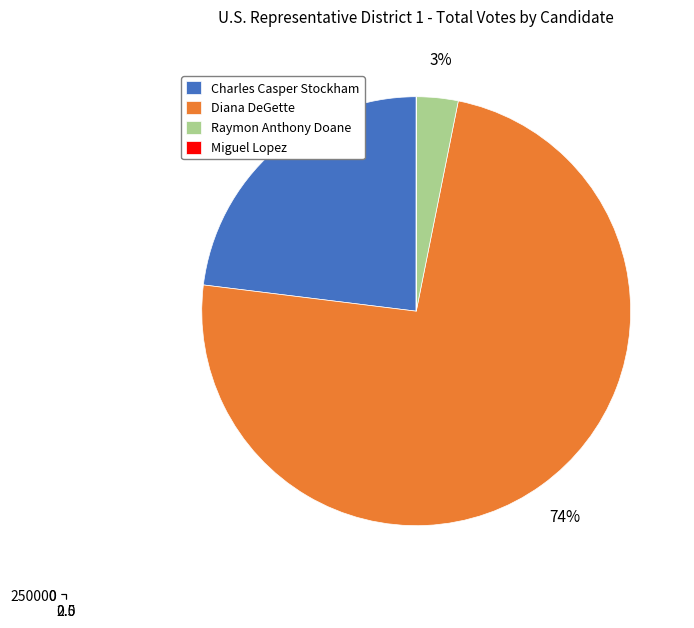

Which slice is the largest?

Diana DeGette